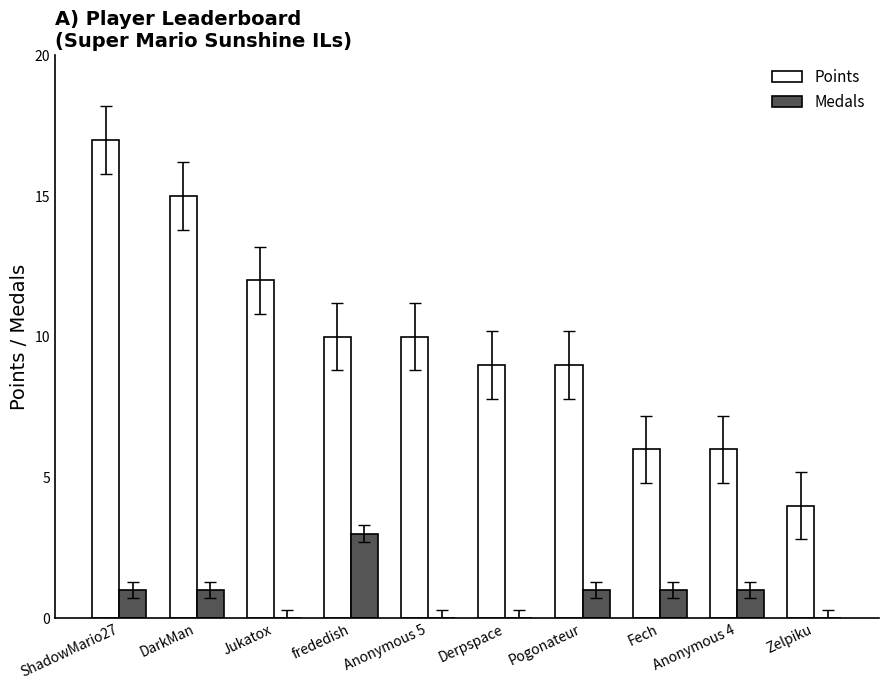

What is the difference between the Points values at Zelpiku and DarkMan?

11